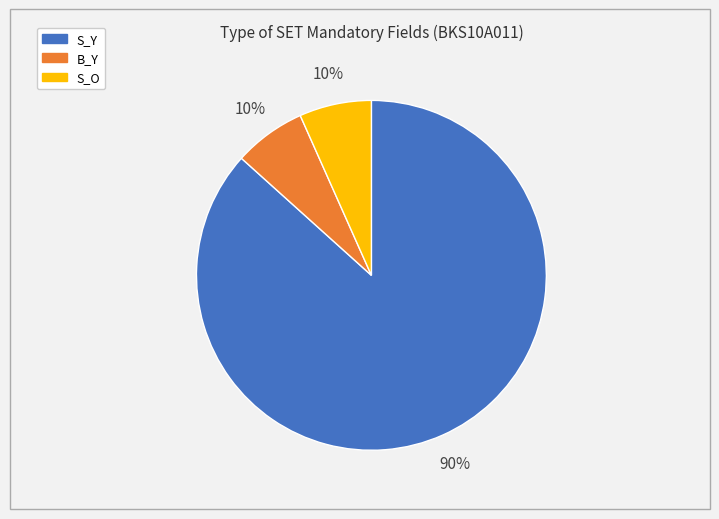

Count the number of slices in the pie.

3